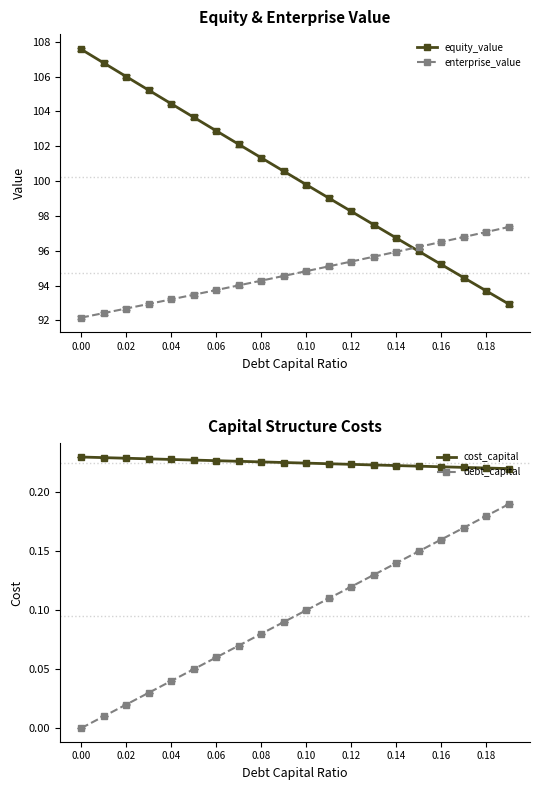

Reading left to right, what are all the values shown in this chart?

equity_value: 107.6	106.8	106.0	105.2	104.4	103.7	102.9	102.1	101.3	100.6	99.8	99.0	98.3	97.5	96.7	96.0	95.2	94.5	93.7	92.9
enterprise_value: 92.2	92.4	92.7	92.9	93.2	93.5	93.7	94.0	94.3	94.6	94.8	95.1	95.4	95.7	95.9	96.2	96.5	96.8	97.1	97.4
cost_capital: 0.2	0.2	0.2	0.2	0.2	0.2	0.2	0.2	0.2	0.2	0.2	0.2	0.2	0.2	0.2	0.2	0.2	0.2	0.2	0.2
debt_capital: 0.0	0.0	0.0	0.0	0.0	0.1	0.1	0.1	0.1	0.1	0.1	0.1	0.1	0.1	0.1	0.1	0.2	0.2	0.2	0.2